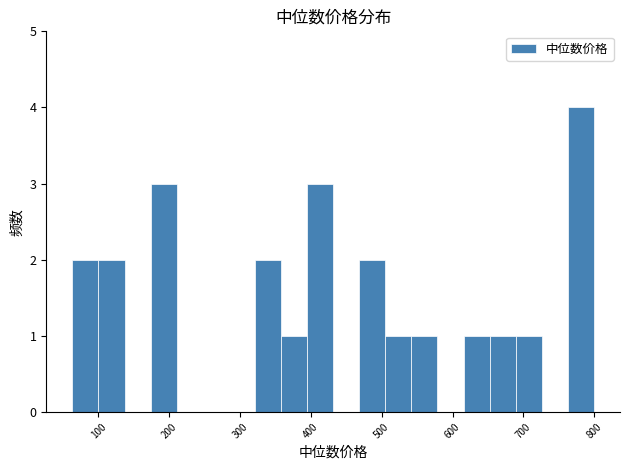

Read against the x-axis, roughly where is the centre of the tallest bar?

780